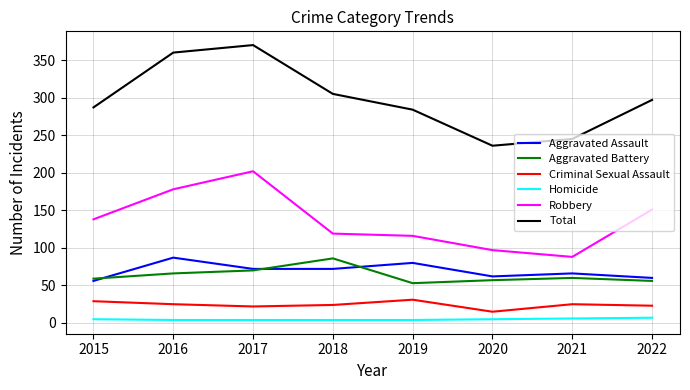

True or false: Homicide and Aggravated Battery intersect in this chart.

False